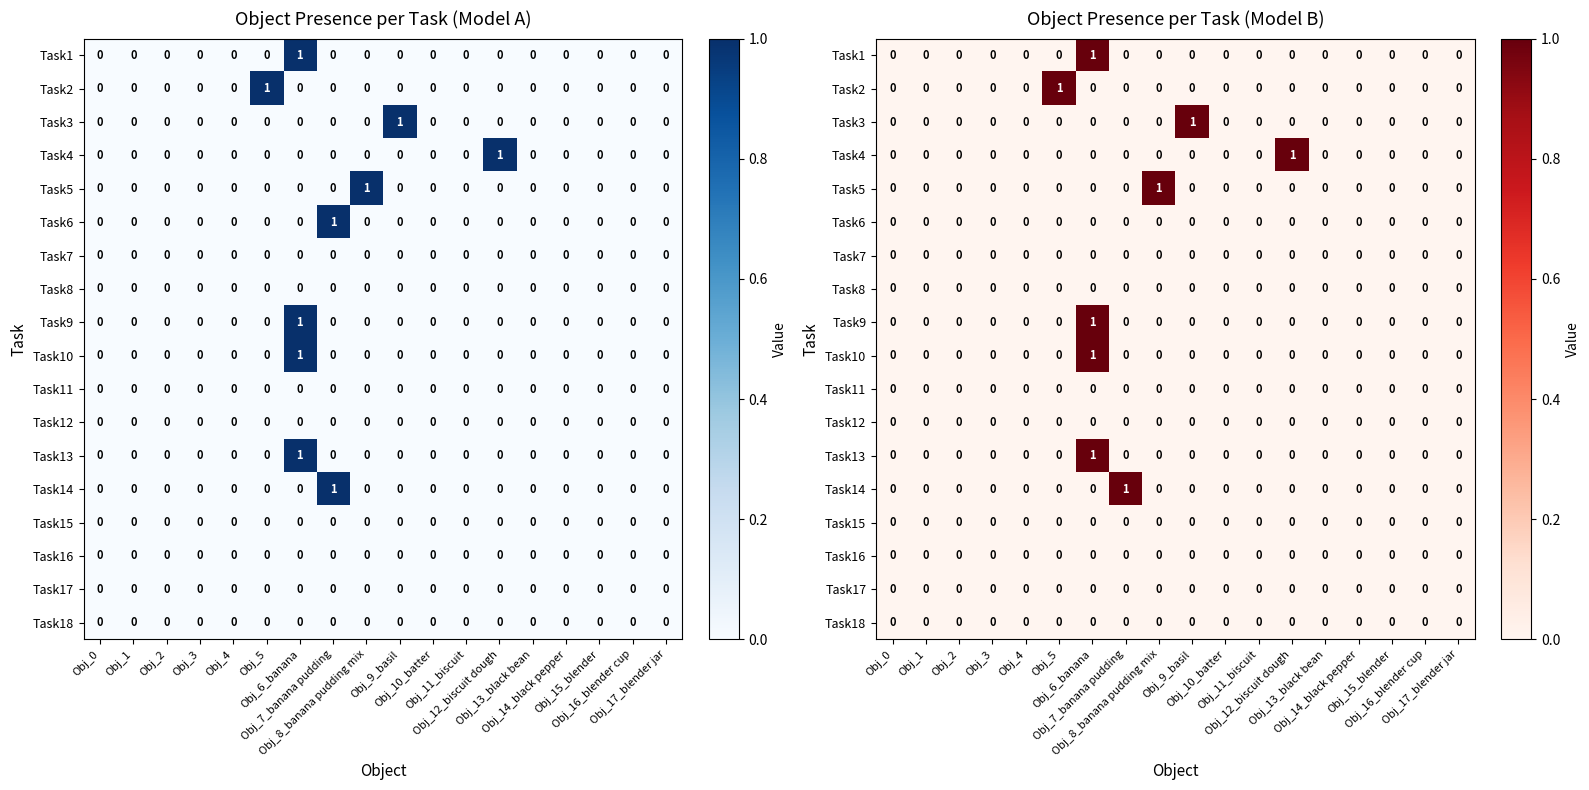

What is the sum of all Task2 values?

1